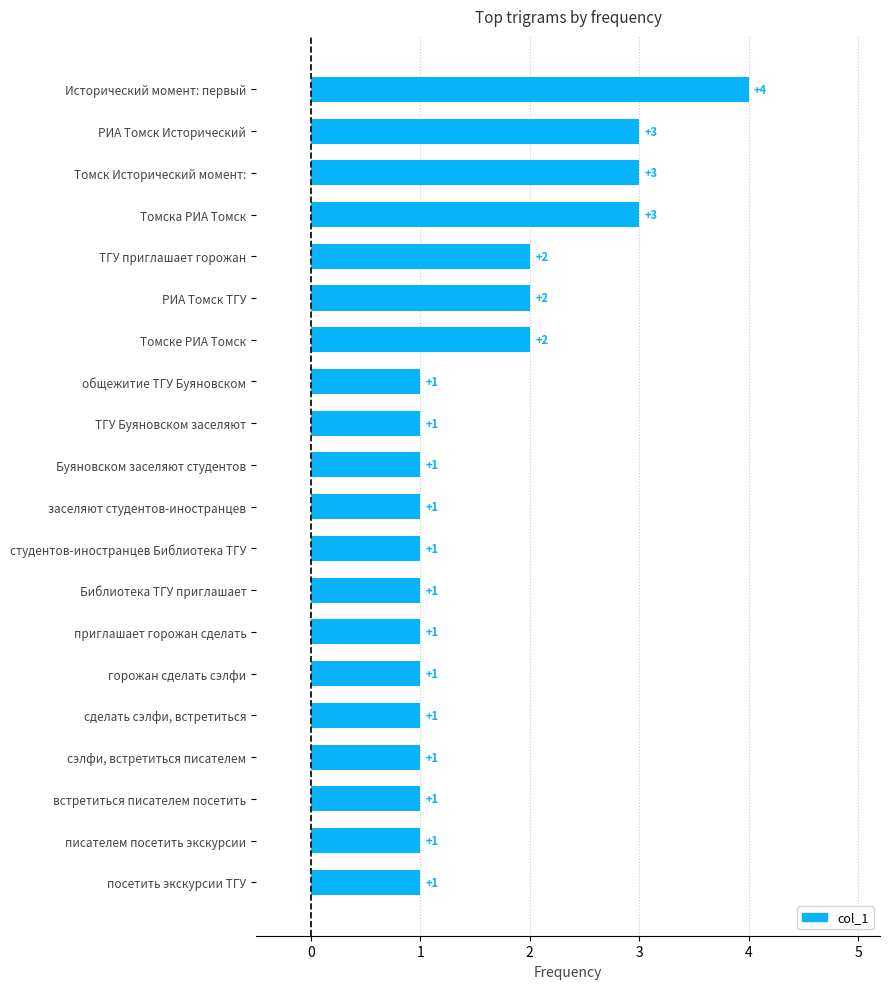

How many data points are above 1?

7